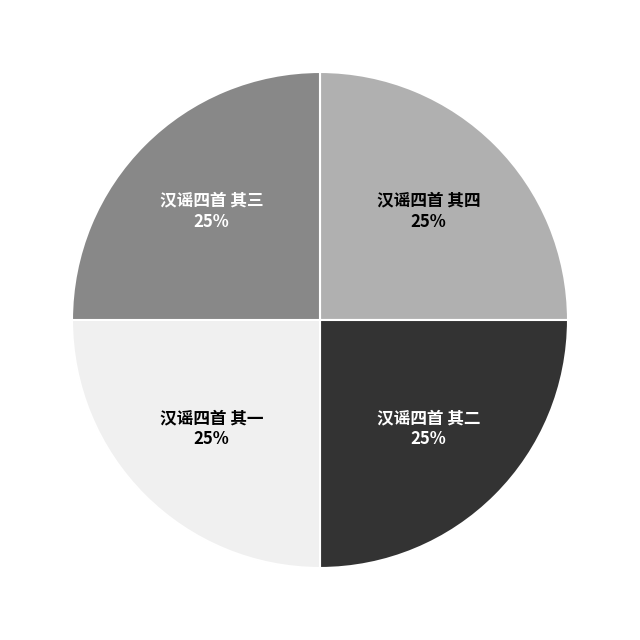

To the nearest percent, what is the average slice percentage?

25%